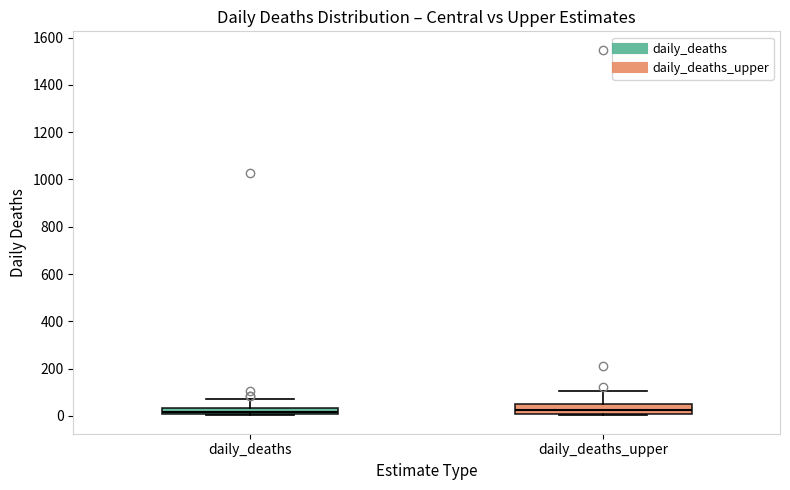

Where is the upper edge of the box for daily_deaths on the y-axis? The values are not printed on the chart, so give them approximately, as read against the axis.

40